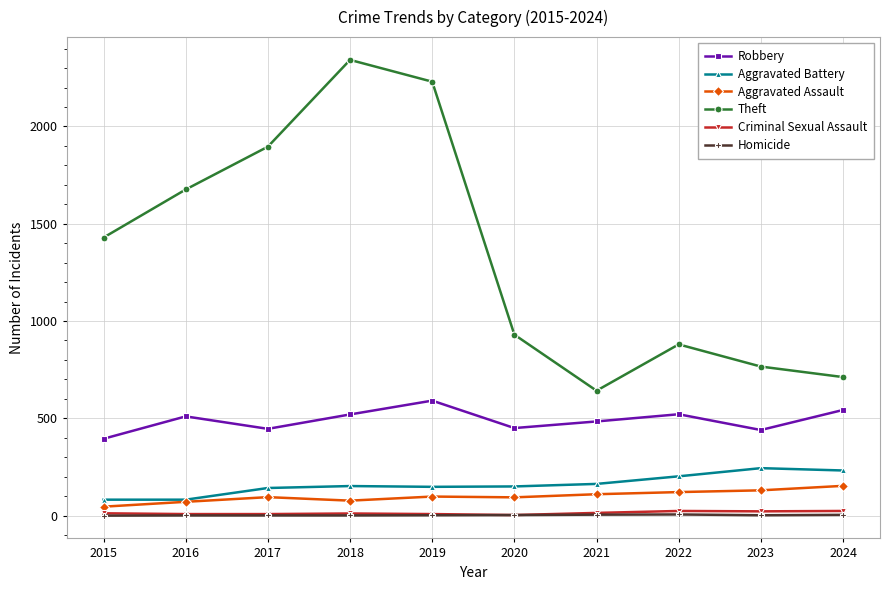

True or false: Criminal Sexual Assault and Aggravated Battery intersect in this chart.

False